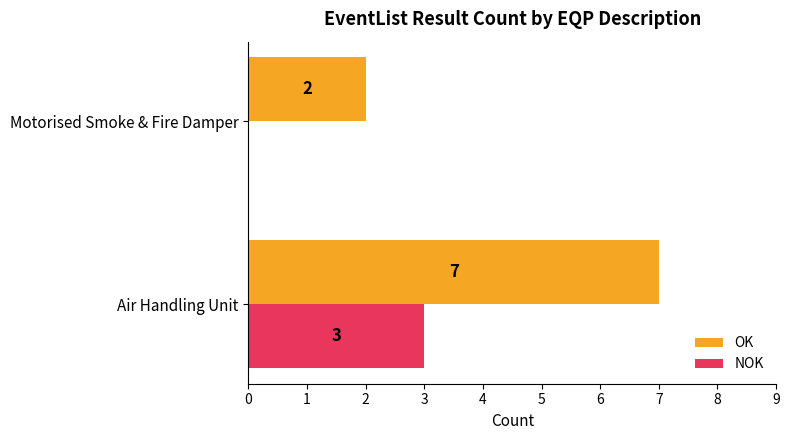

Is it true that NOK equals -2 at Motorised Smoke & Fire Damper?

False